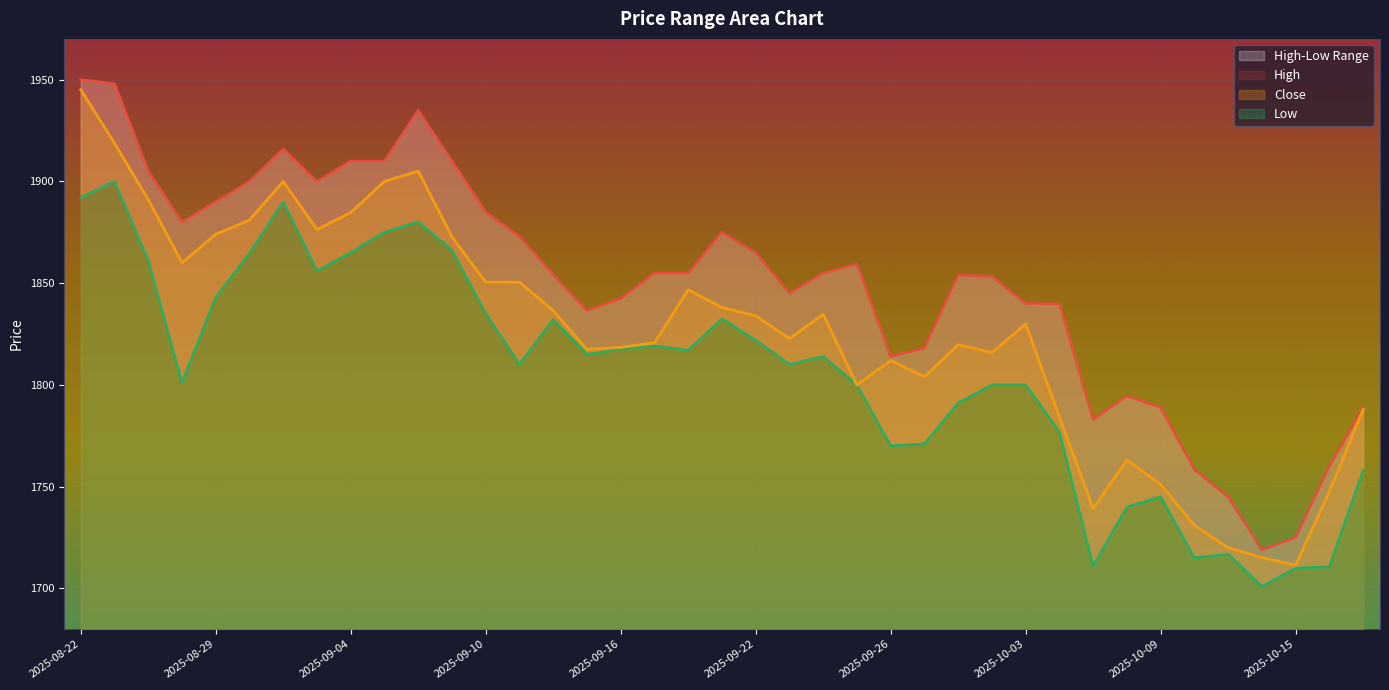

Which series has the largest range (max minus min)?

Close